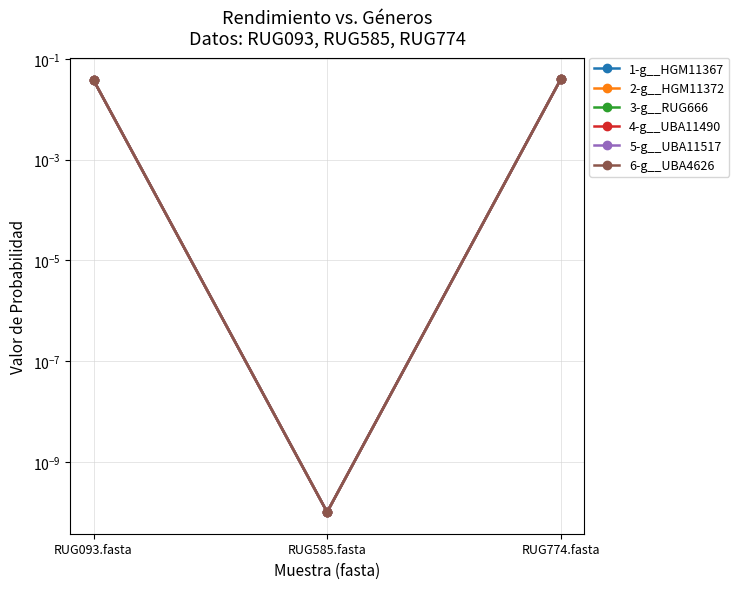

What is the label of the 2nd point from the right?

RUG585.fasta